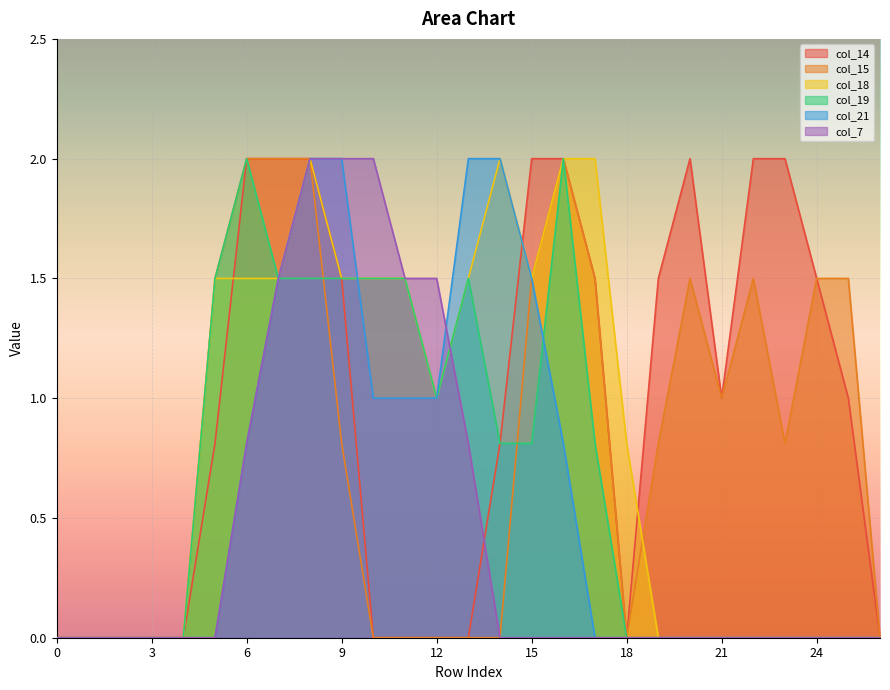

Rank the categories by col_7 value from lowest to highest.

0, 1, 2, 3, 4, 5, 14, 15, 16, 17, 18, 19, 20, 21, 22, 23, 24, 25, 26, 6, 13, 7, 11, 12, 8, 9, 10